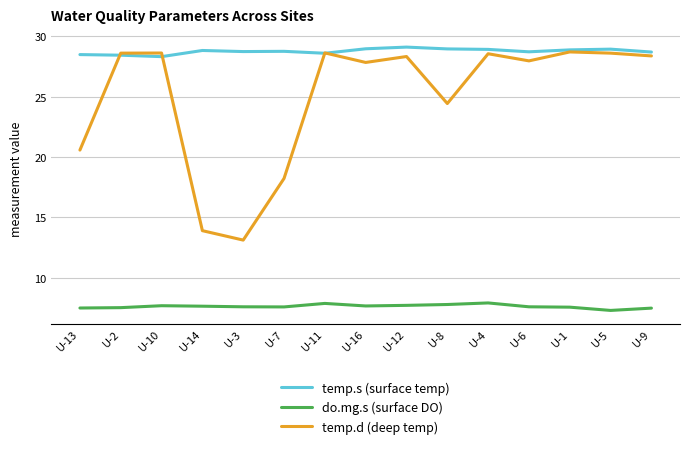

What is the difference between the maximum and minimum values in the temp.d (deep temp) series?

15.6